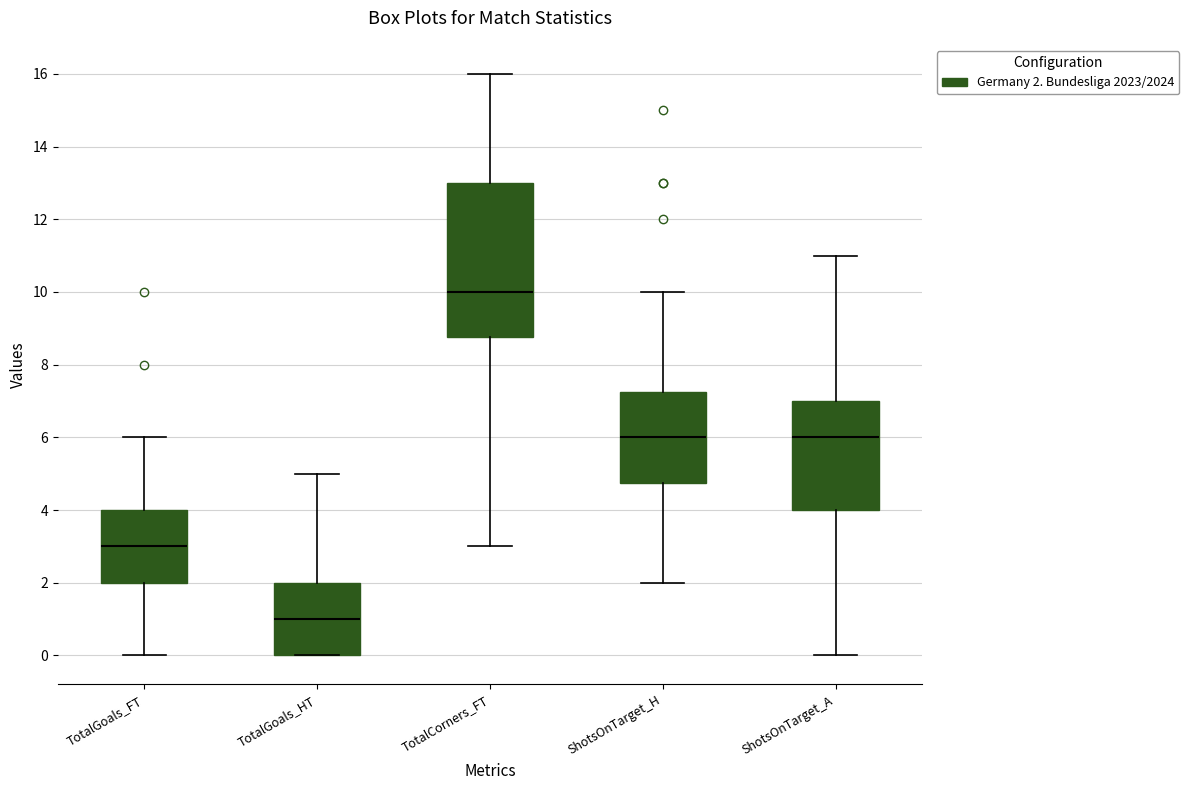

Where is the upper edge of the box for ShotsOnTarget_A on the y-axis? The values are not printed on the chart, so give them approximately, as read against the axis.

7.0